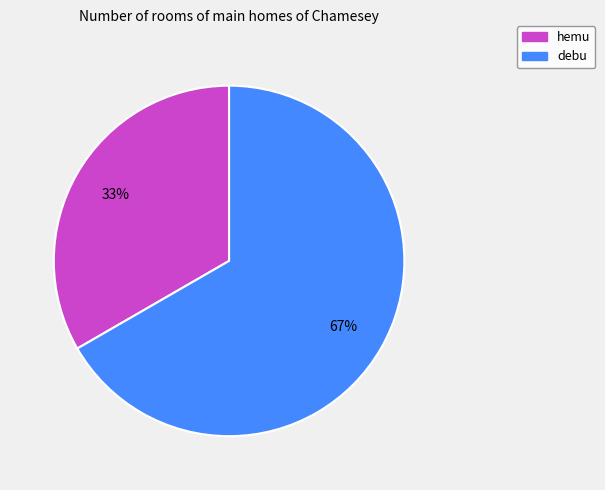

Approximately how many times larger is the value at hemu compared to debu?

0.5